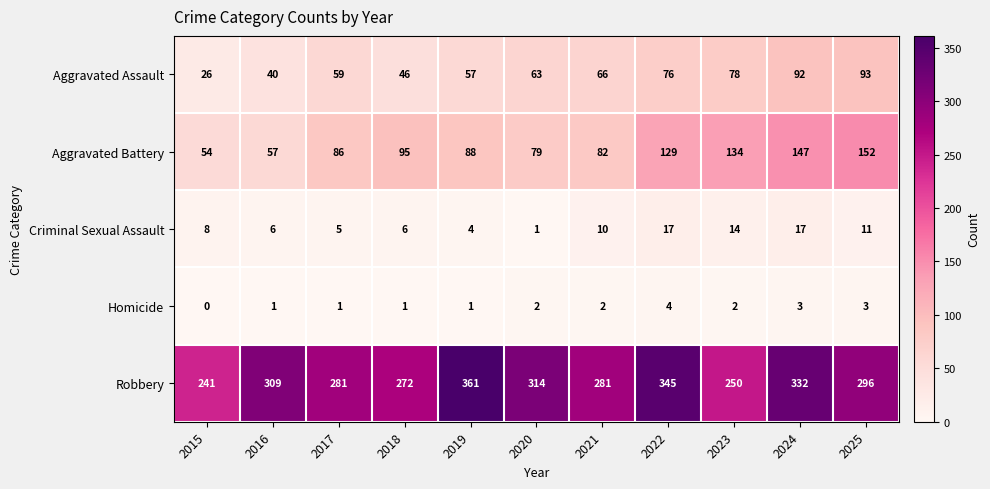

At which label is Robbery closest to 301?

2025